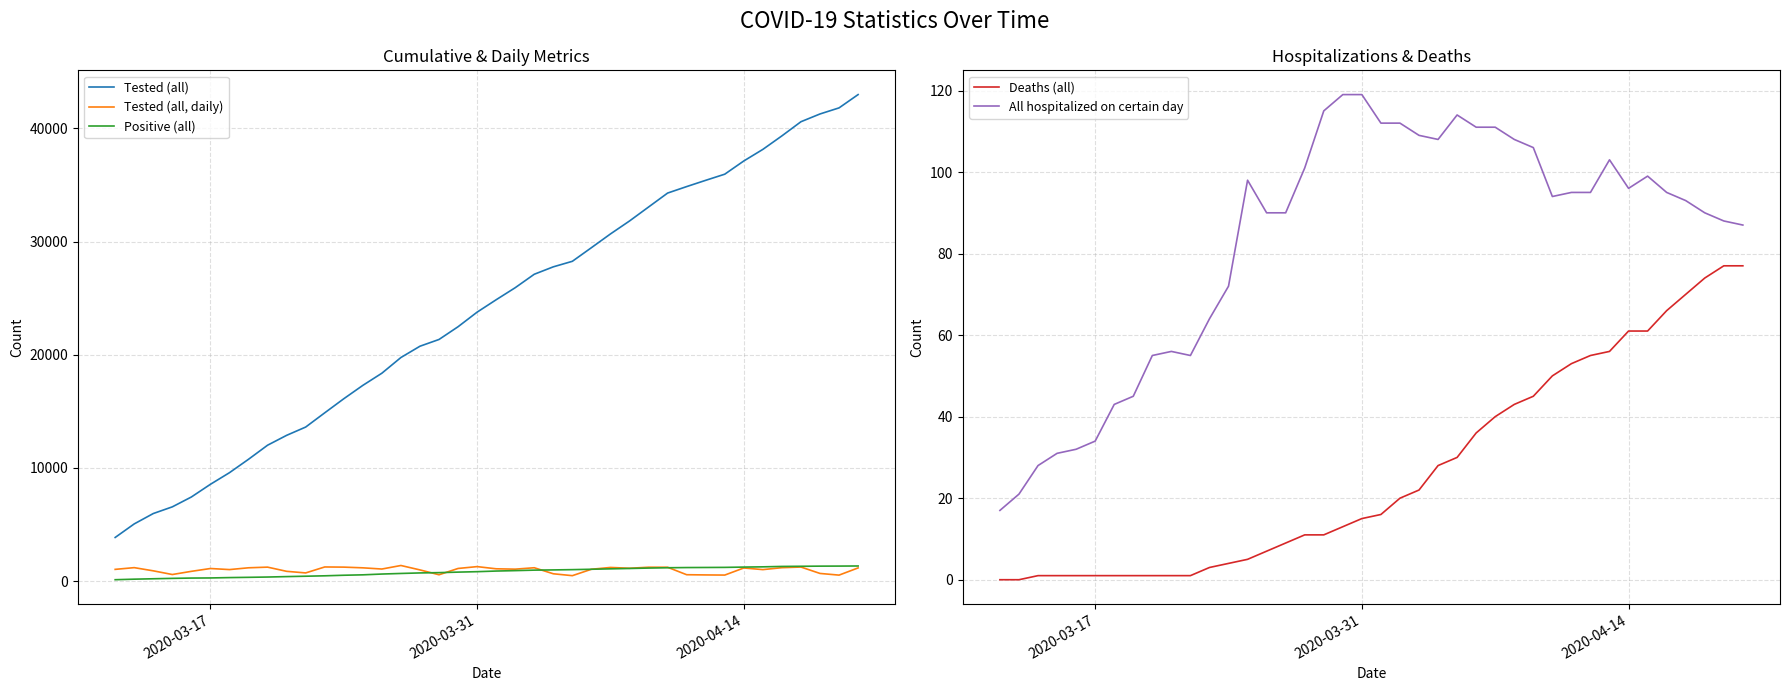

True or false: Tested (all) and Positive (all) cross at least once.

False